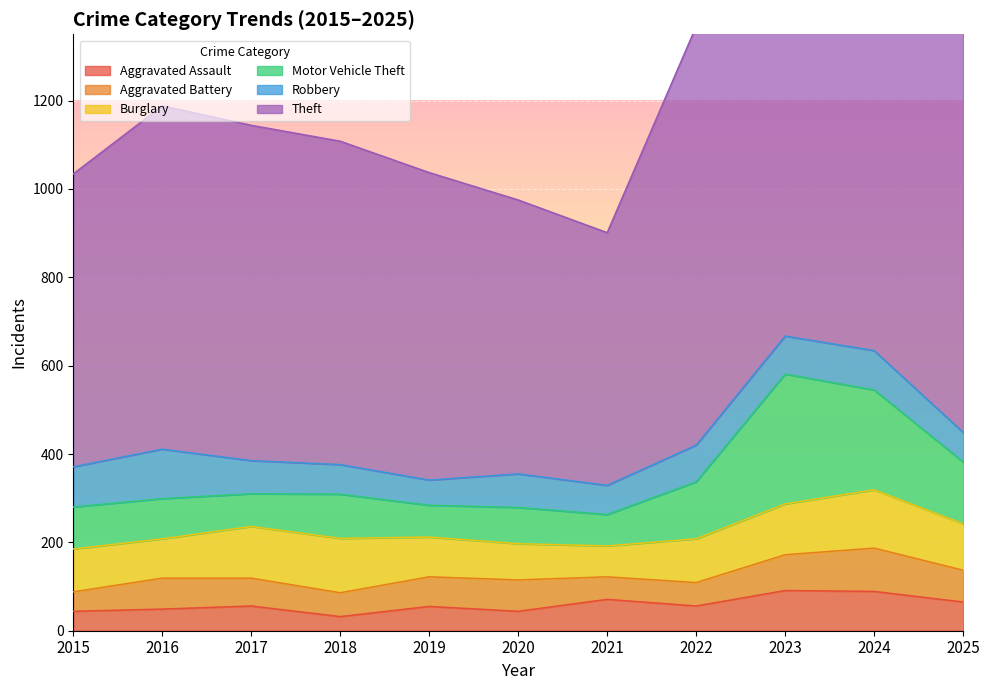

What is the sum of the Burglary values at 2015 and 2018?

220